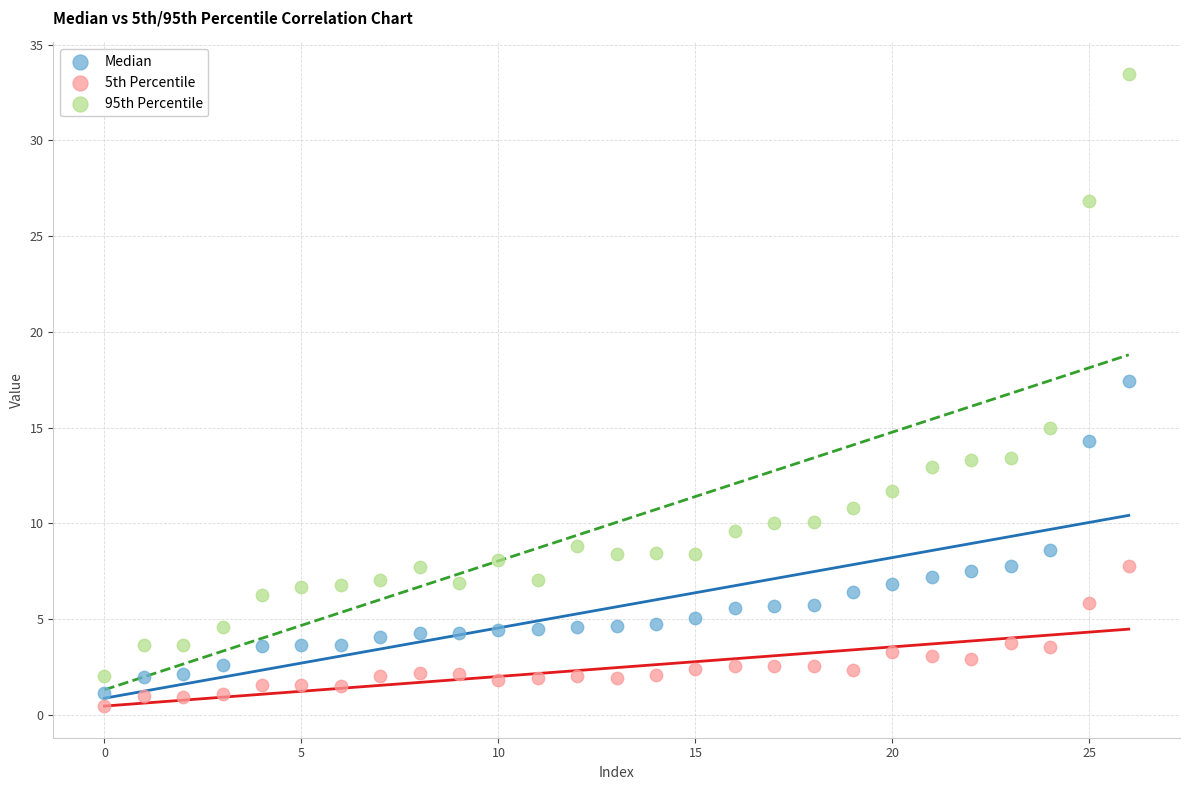

Which series contains the highest Y value?

95th Percentile